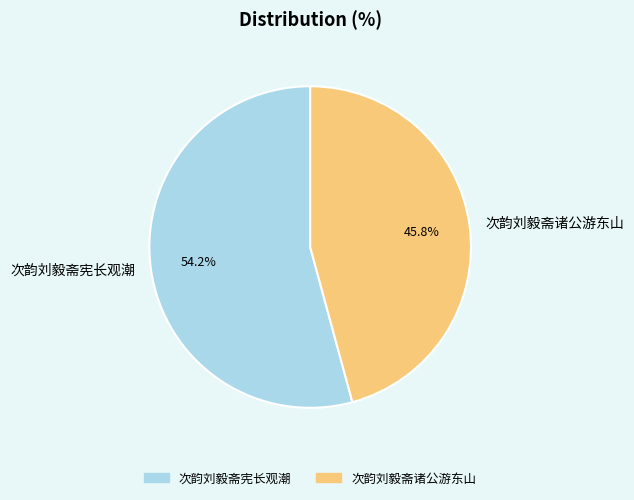

Which category has the biggest portion of the pie?

次韵刘毅斋宪长观潮